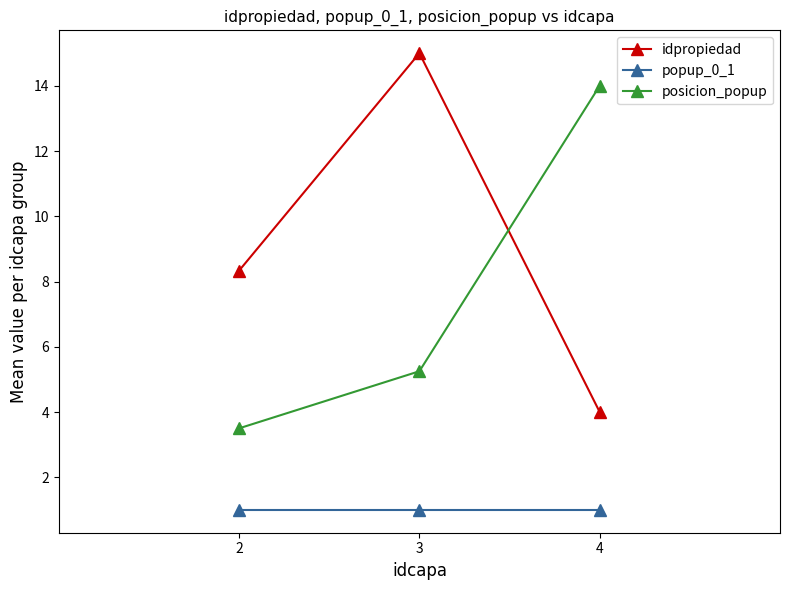

Which series has the largest total across all categories?

idpropiedad